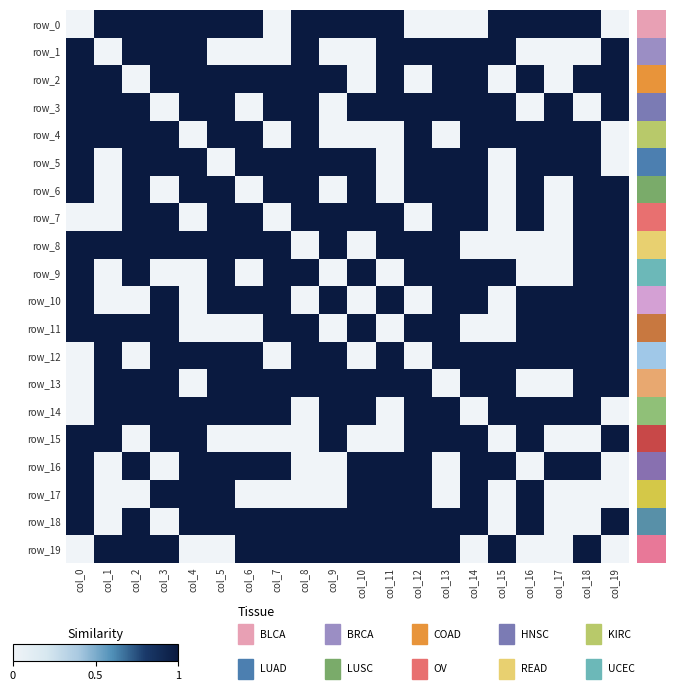

Which category has the highest value in the row_13 series?

col_1